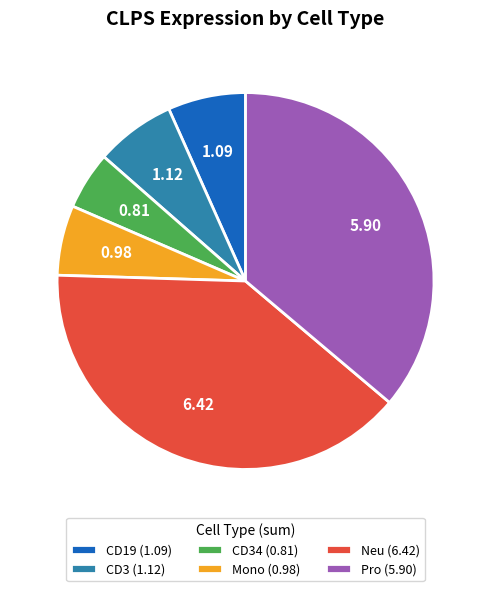

Count the number of slices in the pie.

6